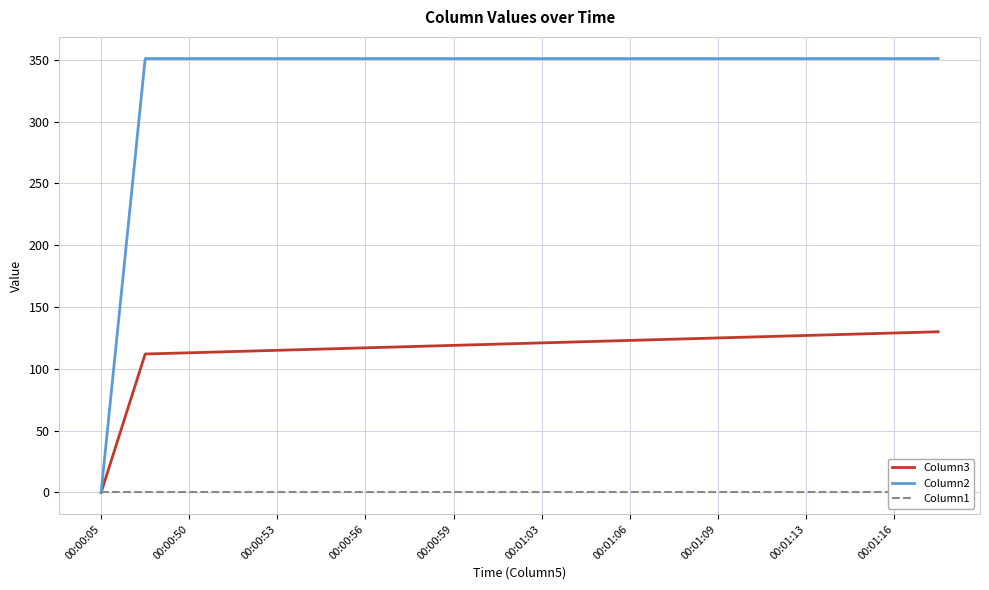

True or false: Column3 and Column1 intersect in this chart.

False